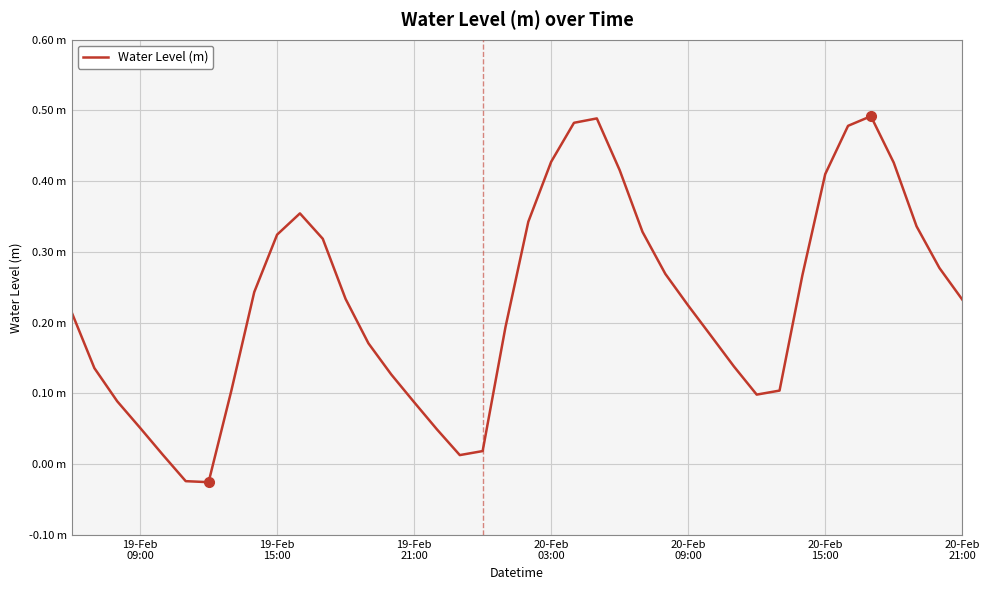

Does the chart have visible grid lines?

Yes